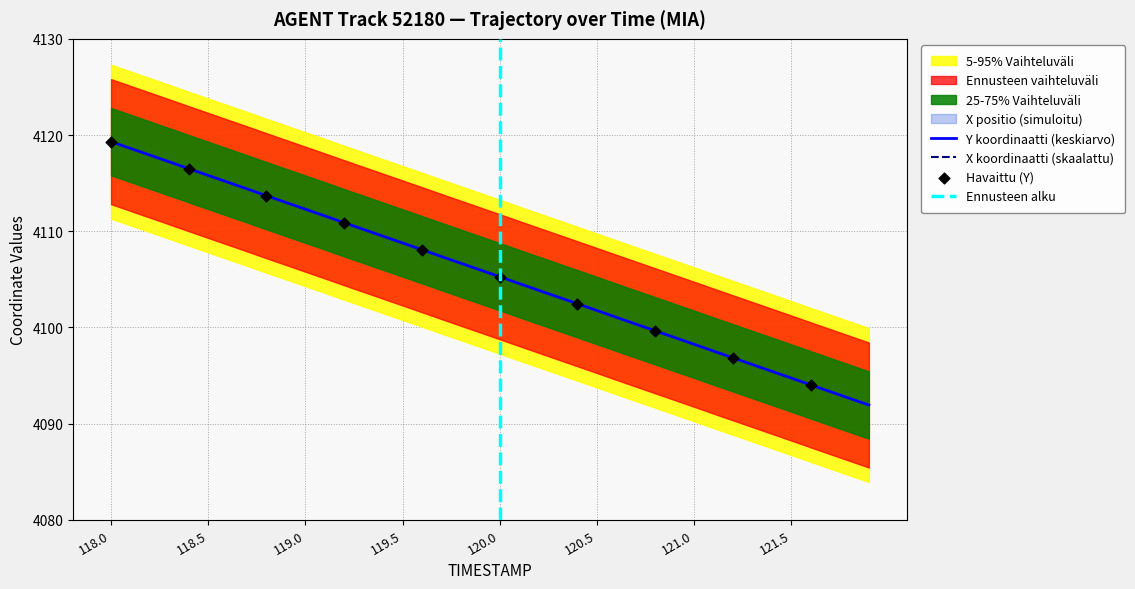

At which category is the sum across all series the highest?

118.0